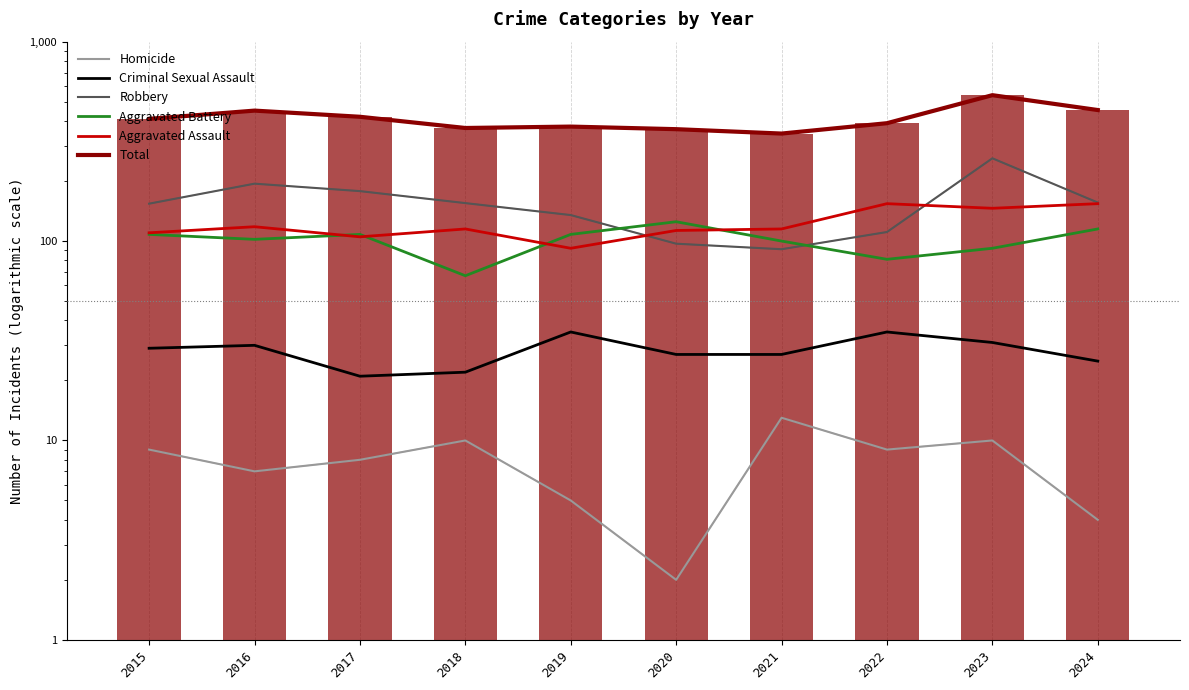

Reading left to right, transcribe all the data shown in this chart.

Homicide: 2015=9	2016=7	2017=8	2018=10	2019=5	2020=2	2021=13	2022=9	2023=10	2024=4
Criminal Sexual Assault: 2015=29	2016=30	2017=21	2018=22	2019=35	2020=27	2021=27	2022=35	2023=31	2024=25
Robbery: 2015=154	2016=194	2017=178	2018=155	2019=135	2020=97	2021=91	2022=111	2023=260	2024=156
Aggravated Battery: 2015=108	2016=102	2017=108	2018=67	2019=108	2020=125	2021=100	2022=81	2023=92	2024=115
Aggravated Assault: 2015=110	2016=118	2017=105	2018=115	2019=92	2020=113	2021=115	2022=154	2023=146	2024=154
Total: 2015=410	2016=451	2017=420	2018=369	2019=375	2020=364	2021=346	2022=390	2023=539	2024=454